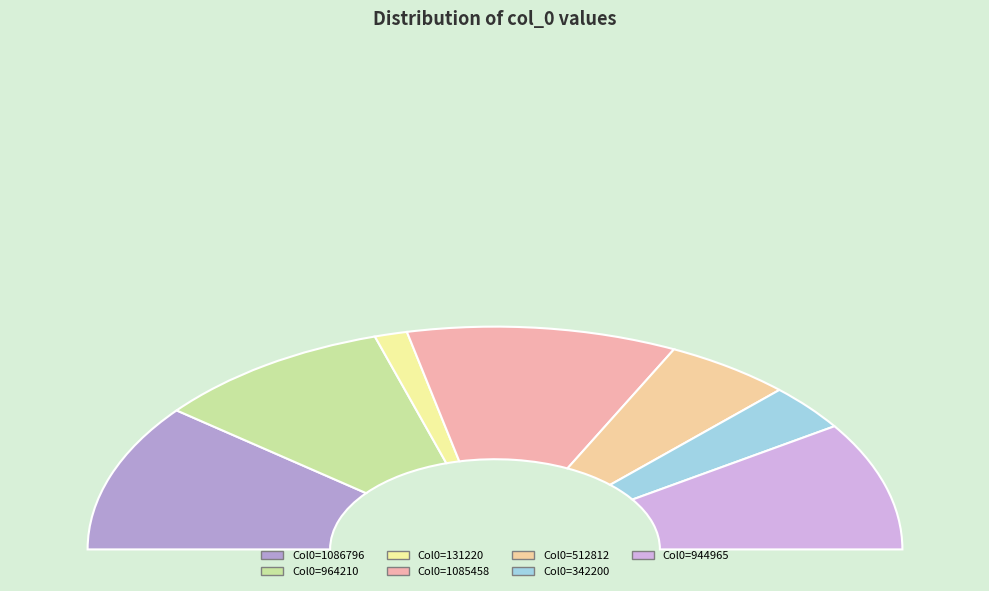

How many slices are in this pie chart?

7